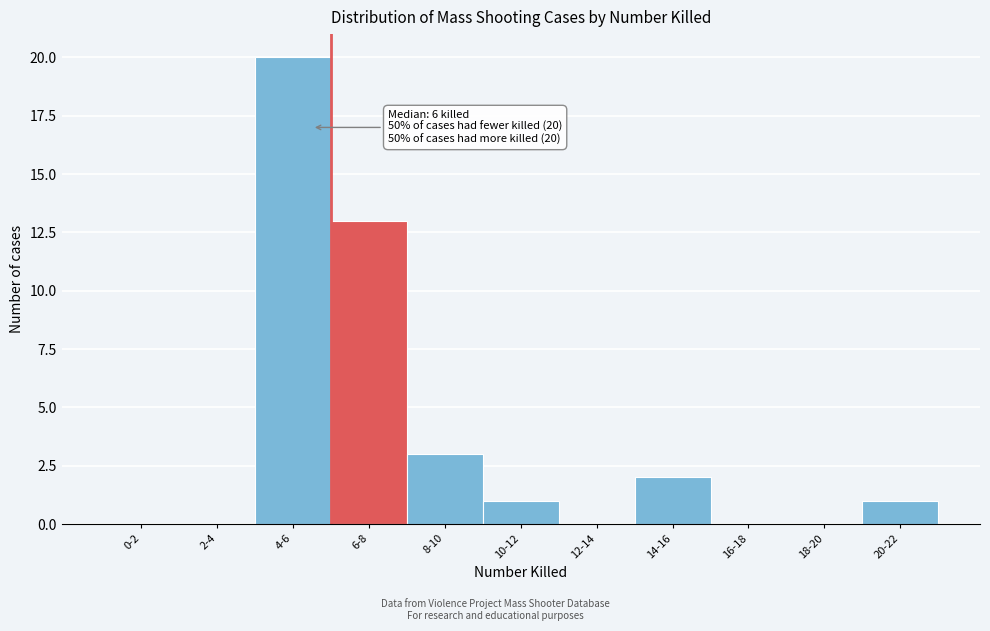

Reading left to right, transcribe all the data shown in this chart.

0-2=0	2-4=0	4-6=20	6-8=13	8-10=3	10-12=1	12-14=0	14-16=2	16-18=0	18-20=0	20-22=1